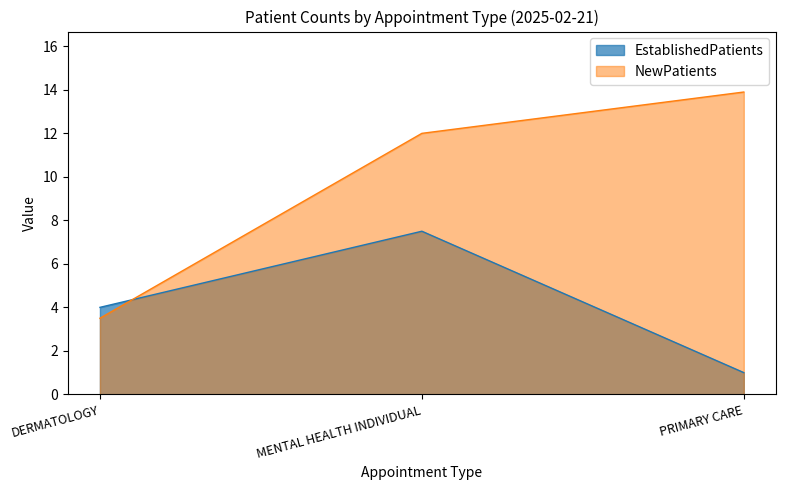

Reading right to left, list all the values displayed in this chart.

EstablishedPatients: 1.0	7.5	4.0
NewPatients: 13.9	12.0	3.5